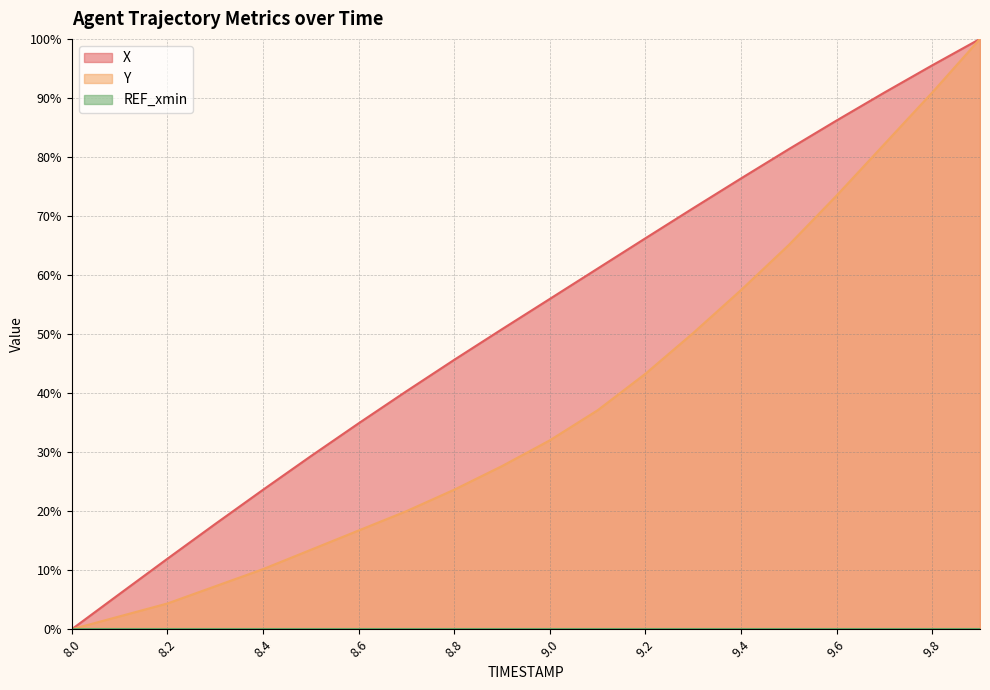

Does the chart have visible grid lines?

Yes